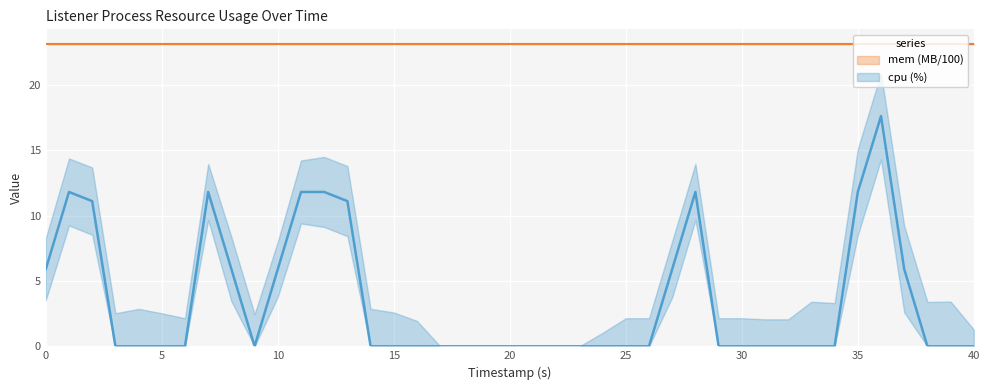

Rank the series by their average value, from highest to lowest.

mem (MB/100), cpu (%)